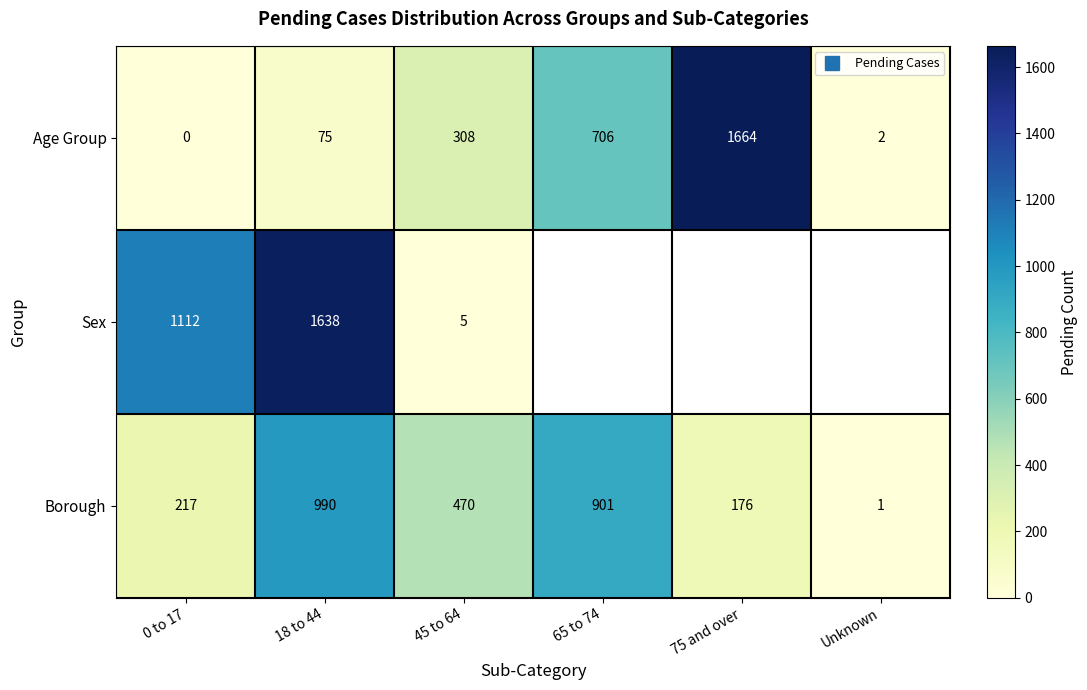

How many data points in Borough are less than 470?

3